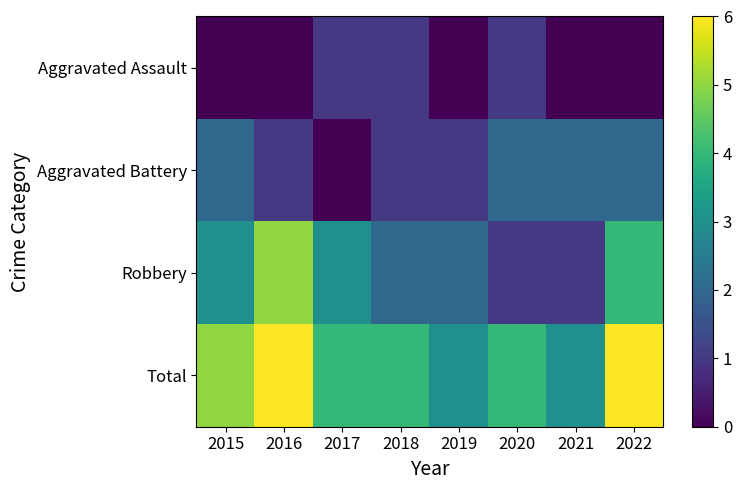

How many Aggravated Battery values are between 1 and 2?

7